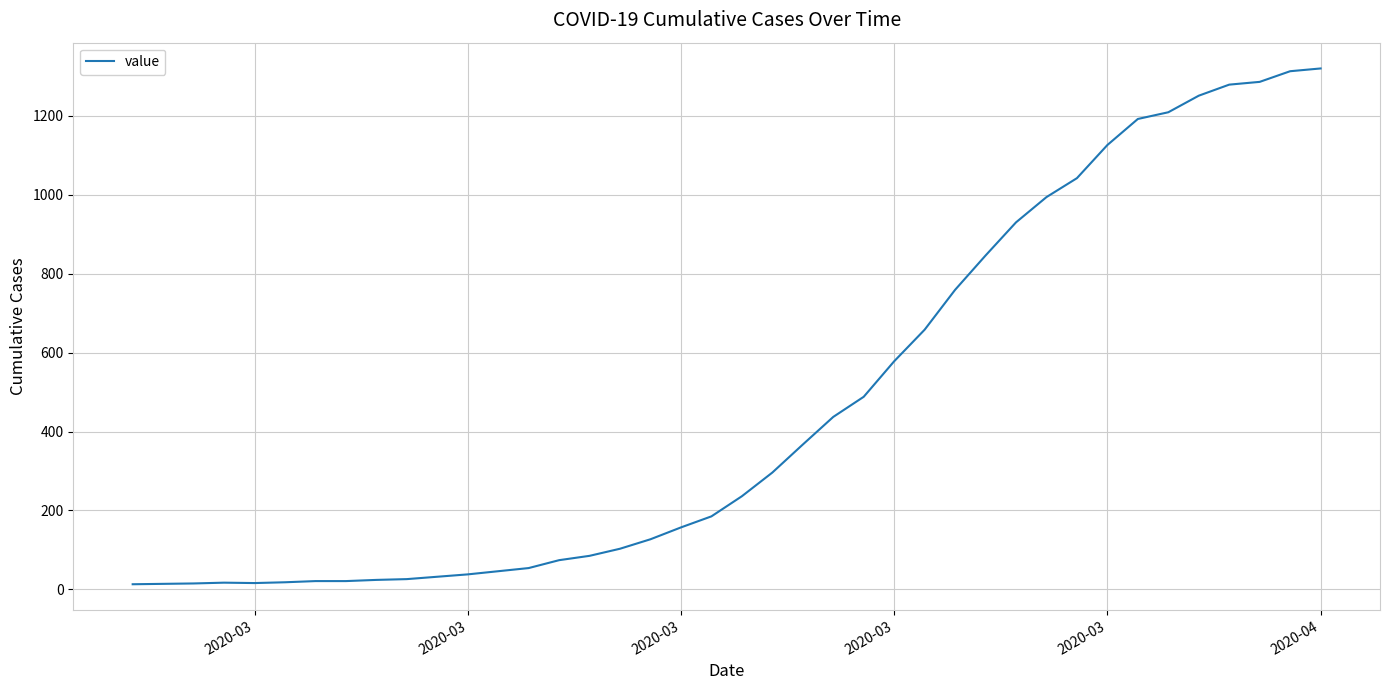

What is the difference between the second highest and minimum values?

1300